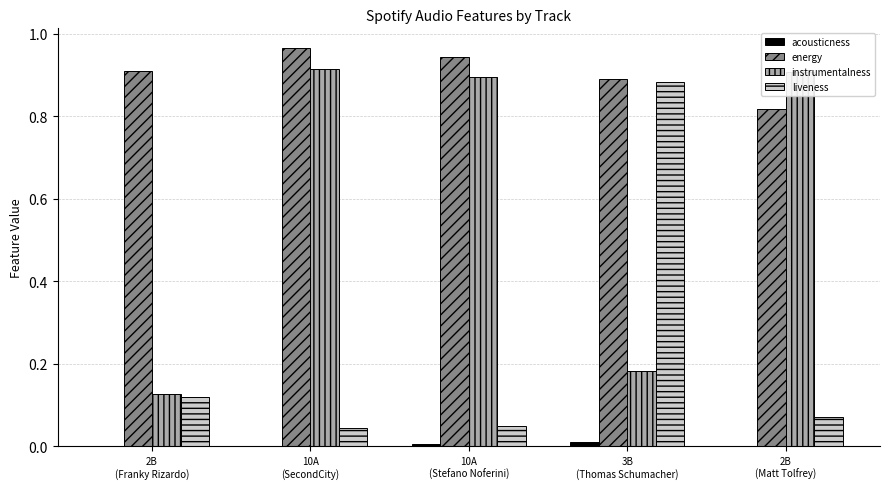

Which series has the largest total across all categories?

energy